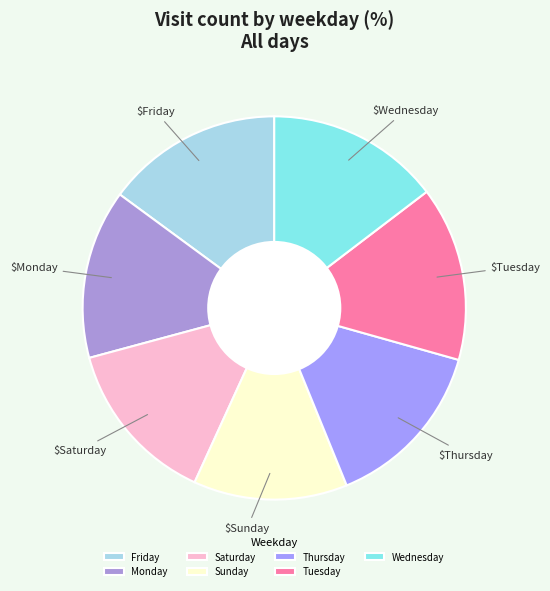

To the nearest percent, what percentage of the pie is Saturday?

14%